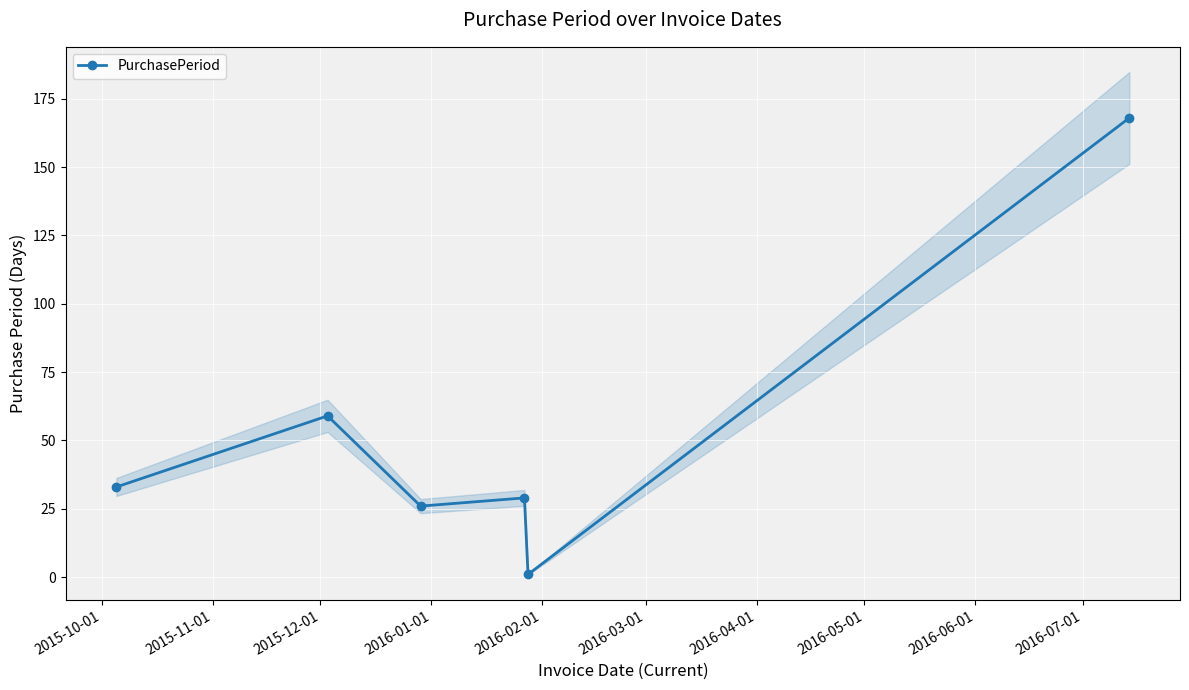

What is the difference between the maximum and minimum values?

167